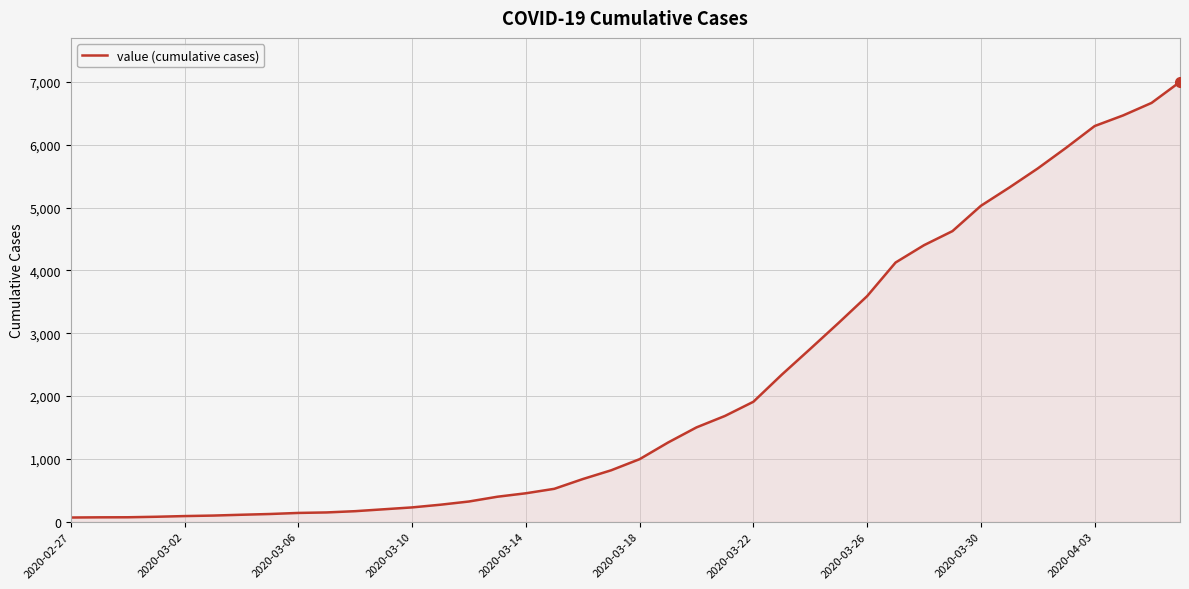

Does the chart have visible grid lines?

Yes